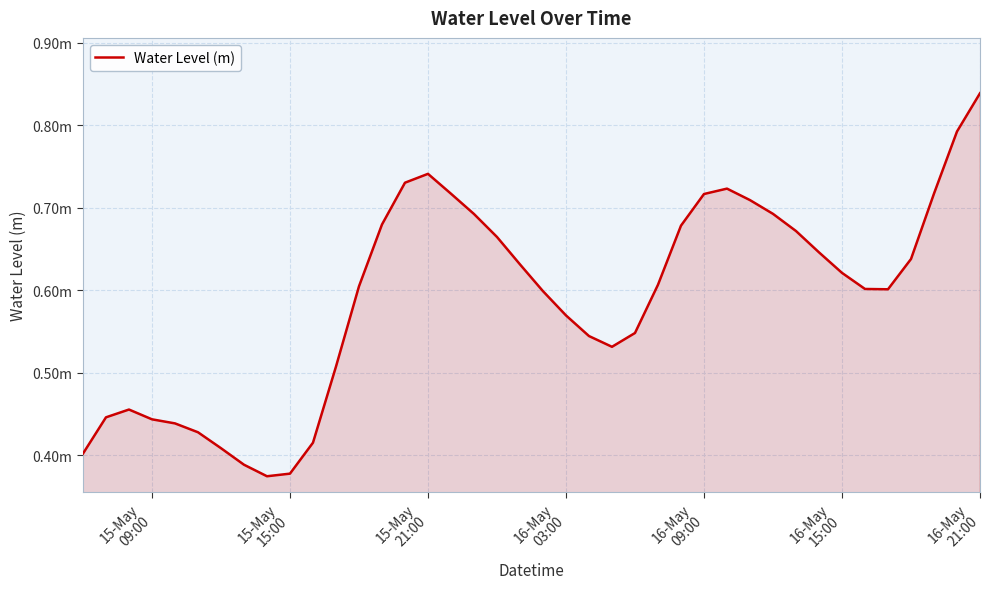

How many values are between 0 and 1?

40